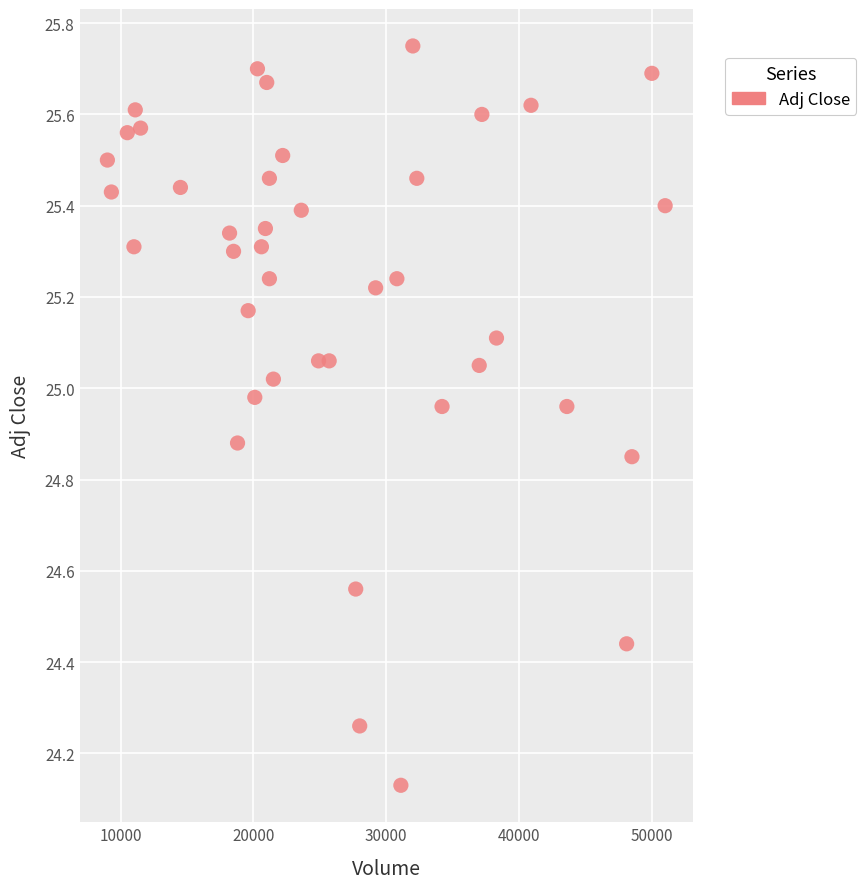

What is the range of X values (max minus min)?

42000.0